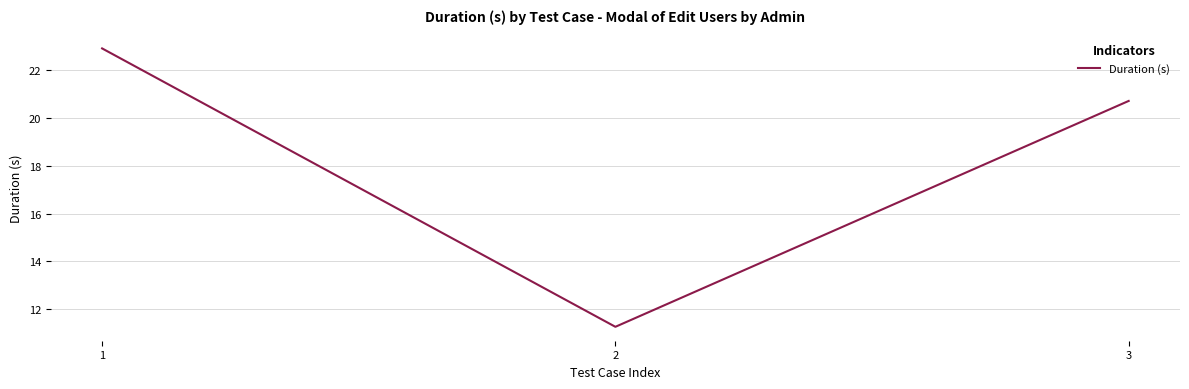

What is the minimum value shown in the chart?

11.3